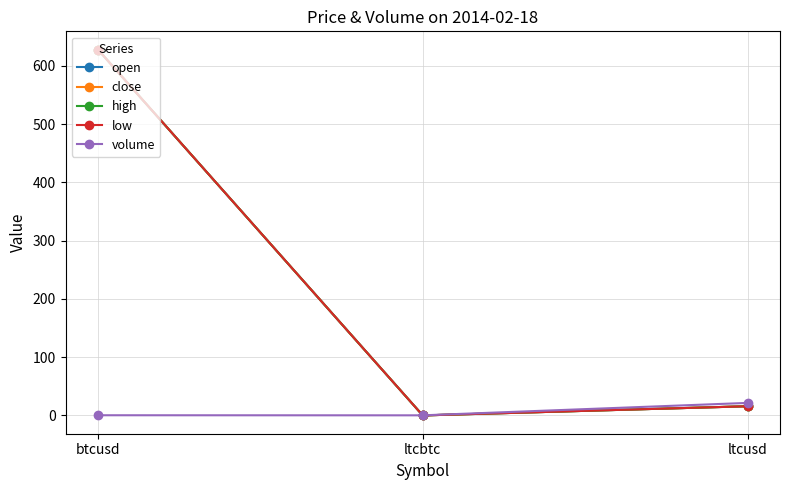

Where does the open series first go above 15?

btcusd